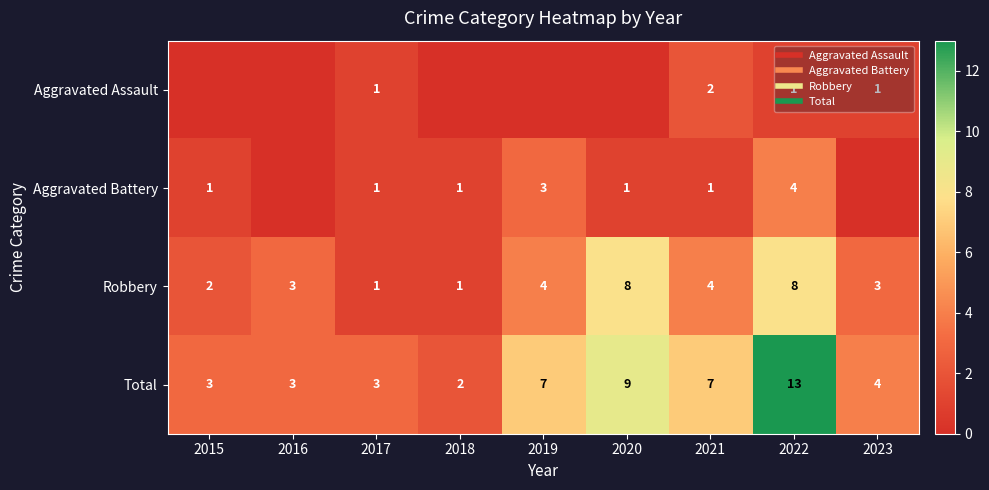

What is the greatest value displayed?

13